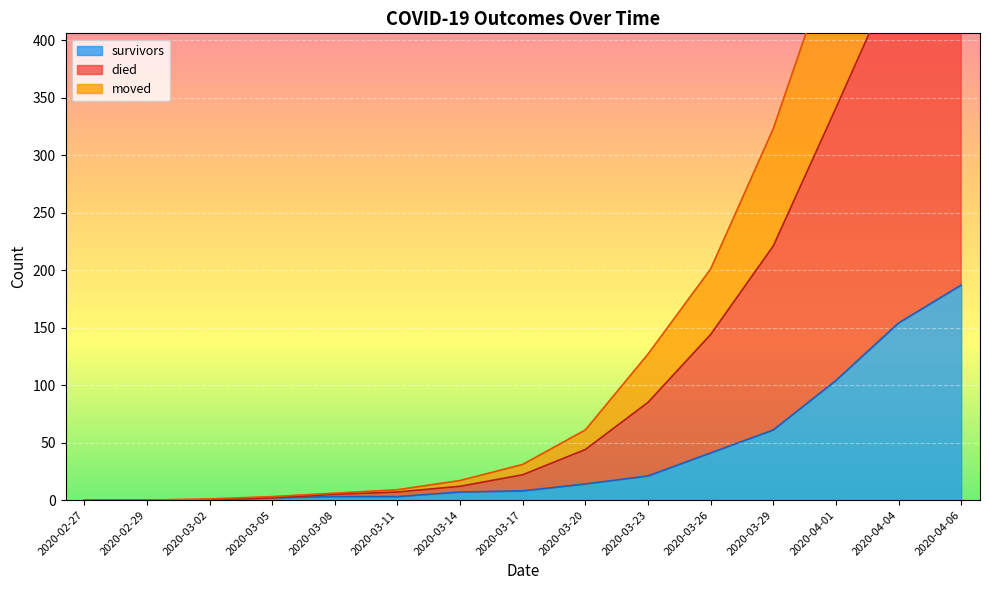

The survivors series shows 3 at 2020-03-11. True or false?

True